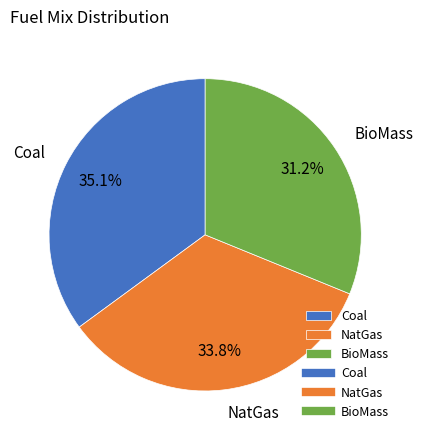

To the nearest percent, what is the difference between the largest and smallest slice percentages?

4%